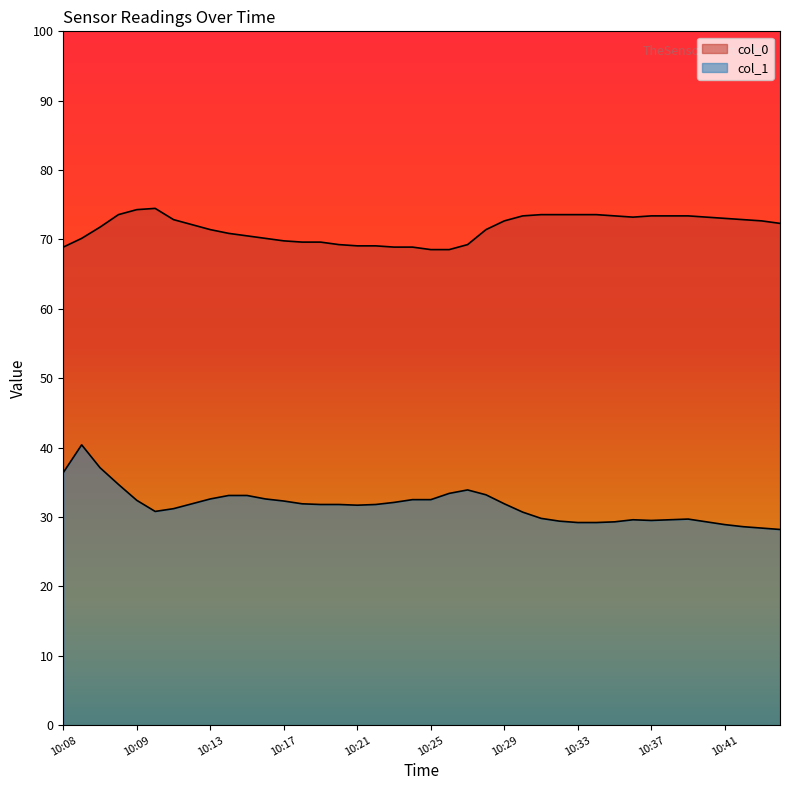

Reading left to right, what are all the values shown in this chart?

col_0: 68.9	70.2	71.8	73.6	74.3	74.5	72.9	72.1	71.4	70.9	70.5	70.2	69.8	69.6	69.6	69.3	69.1	69.1	68.9	68.9	68.5	68.5	69.3	71.4	72.7	73.4	73.6	73.6	73.6	73.6	73.4	73.2	73.4	73.4	73.4	73.2	73.0	72.9	72.7	72.3
col_1: 36.4	40.4	37.1	34.7	32.4	30.8	31.2	31.9	32.6	33.1	33.1	32.6	32.3	31.9	31.8	31.8	31.7	31.8	32.1	32.5	32.5	33.4	33.9	33.2	31.9	30.7	29.8	29.4	29.2	29.2	29.3	29.6	29.5	29.6	29.7	29.3	28.9	28.6	28.4	28.2